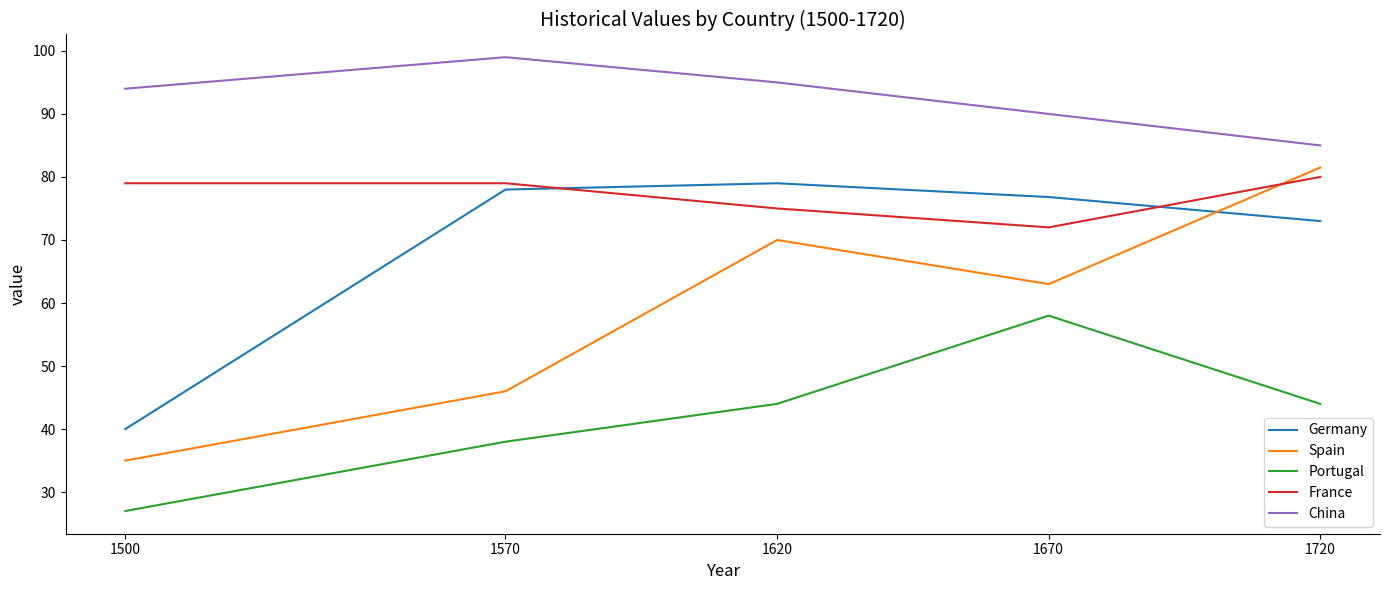

Count the number of categories in the chart.

5